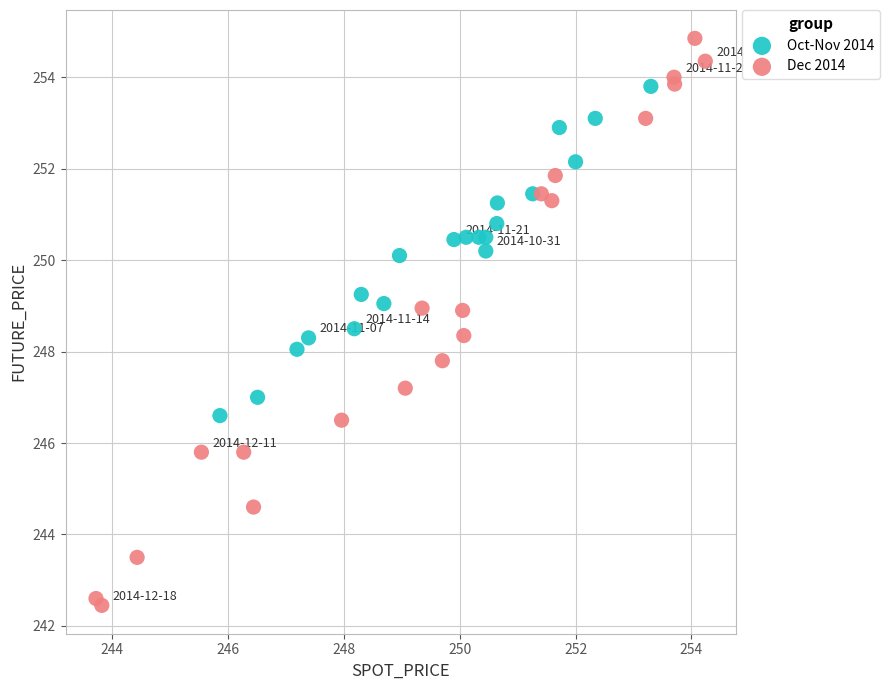

Which series has the widest spread of Y values?

Dec 2014